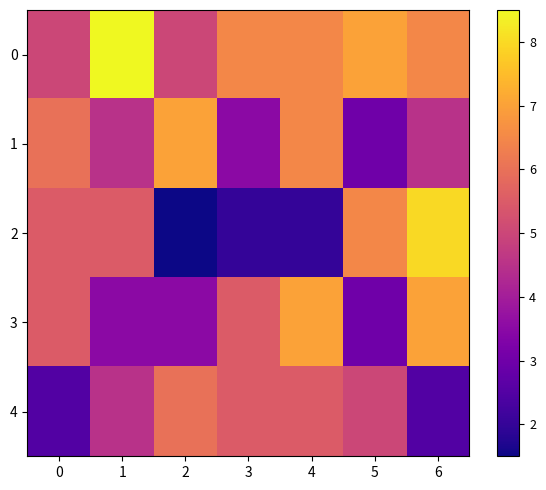

Count the number of data series in this chart.

5